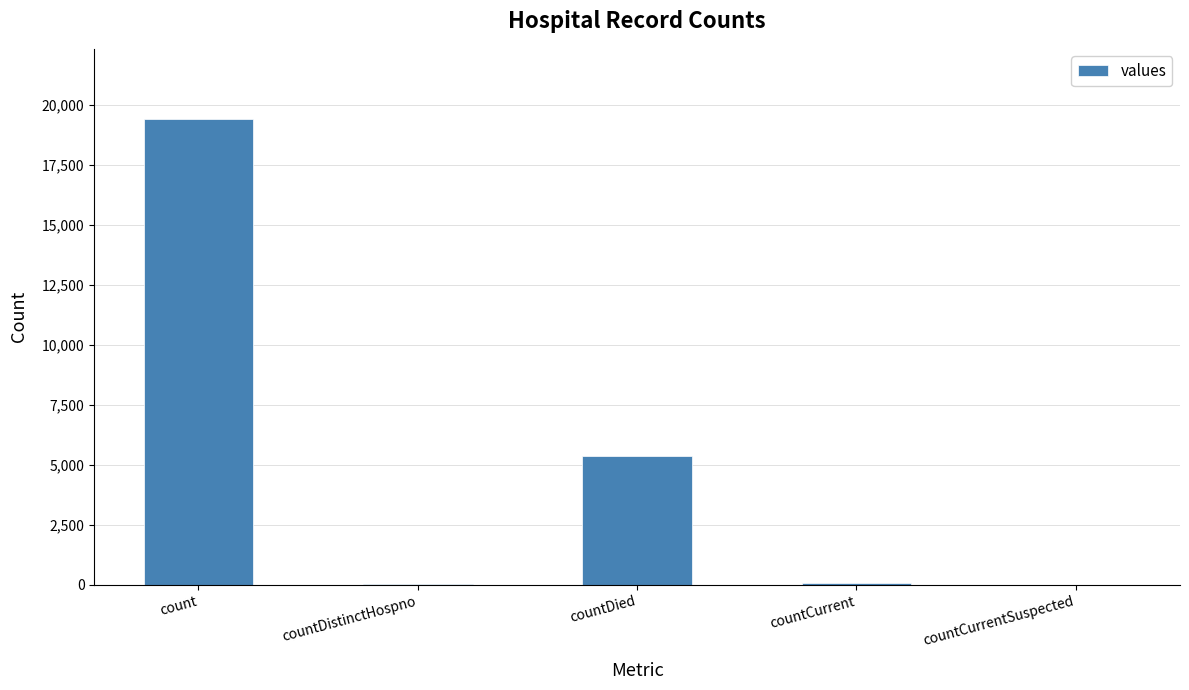

Are the bars horizontal?

No